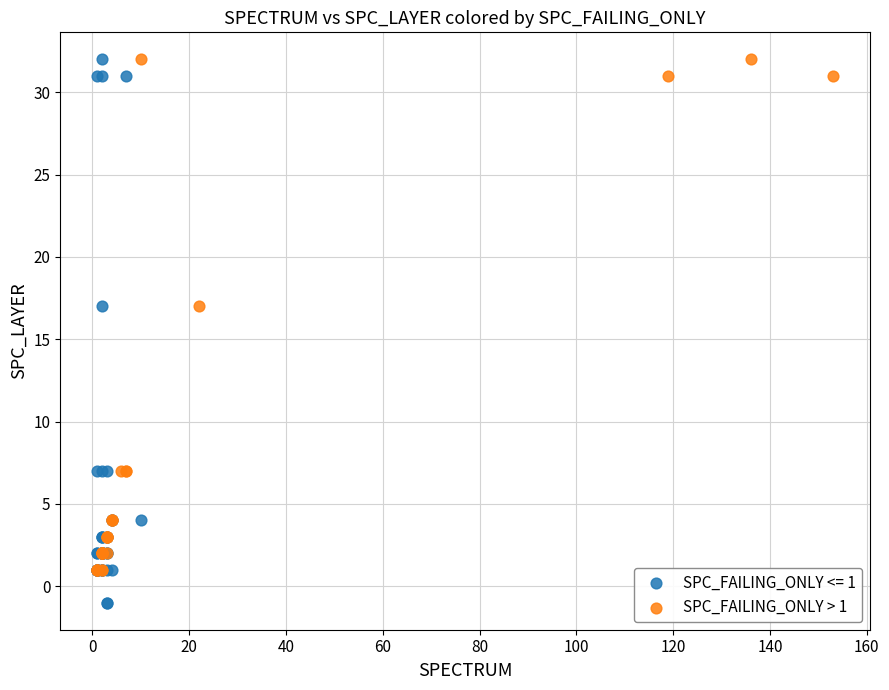

Which series reaches the minimum Y coordinate?

SPC_FAILING_ONLY <= 1